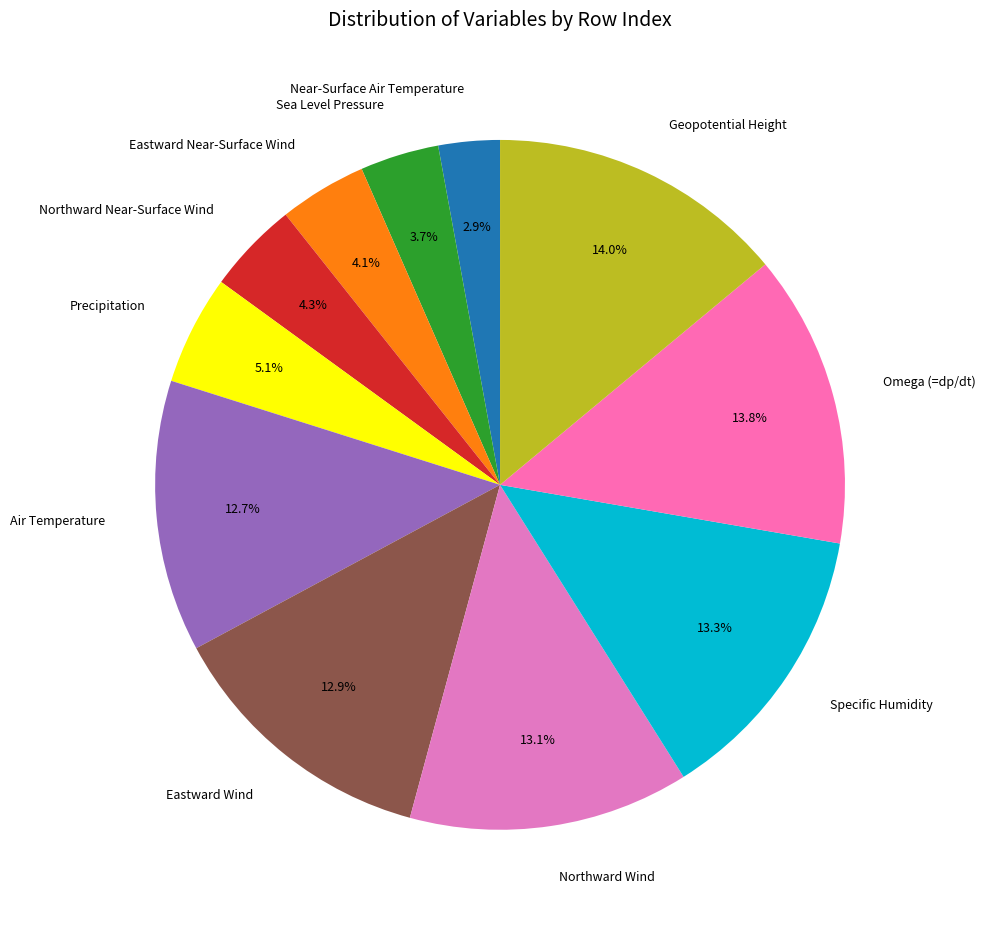

Which category has the smallest portion of the pie?

Near-Surface Air Temperature